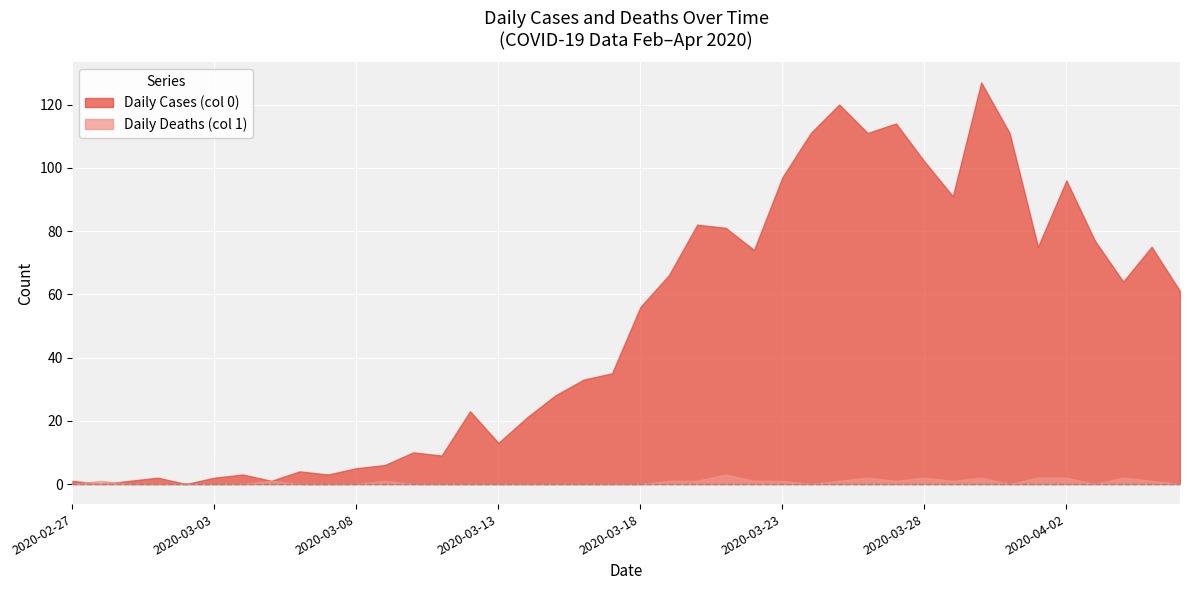

What are all the series names shown in the legend?

Daily Cases (col 0), Daily Deaths (col 1)